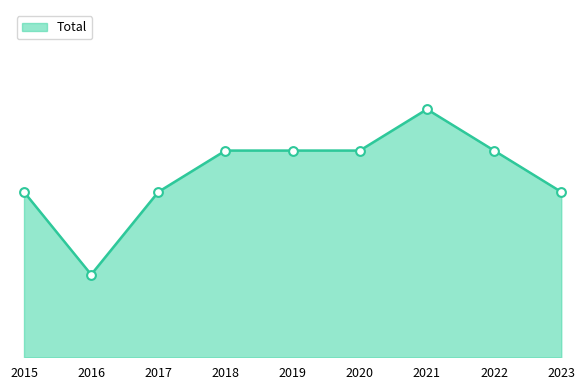

Approximately how many times larger is the value at 2019 compared to 2018?

1.0